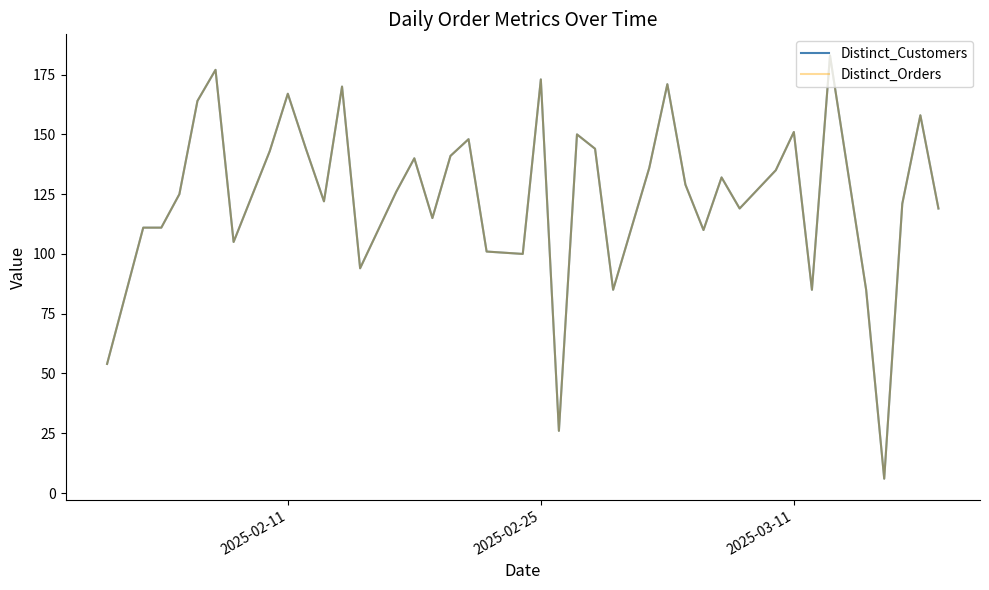

At how many categories does at least one series exceed 163?

7